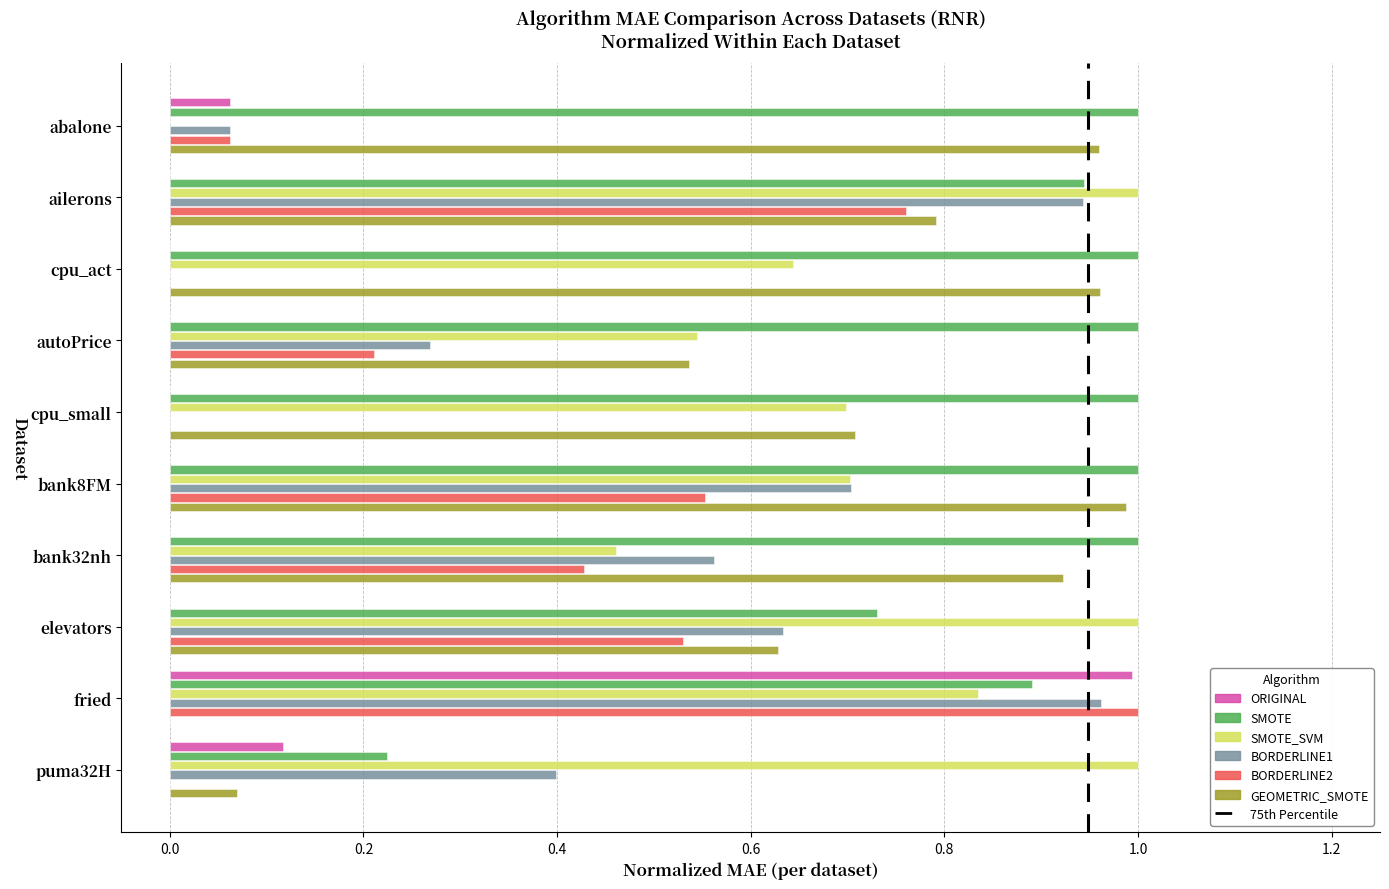

The value of SMOTE at fried is 0.9. True or false?

True